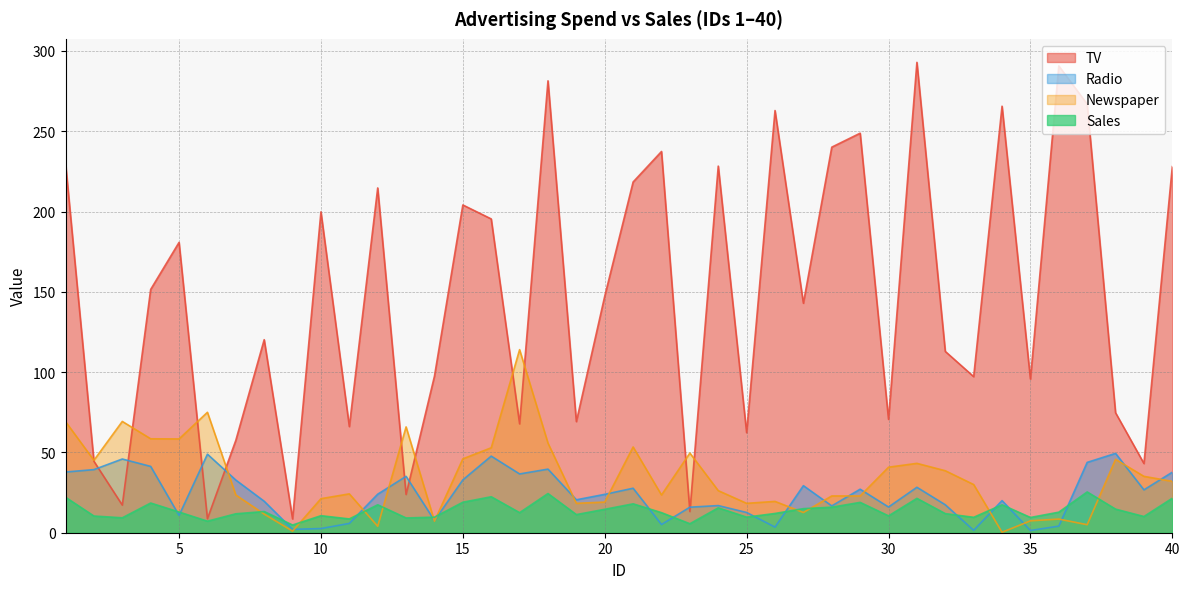

What are all the series names shown in the legend?

TV, Radio, Newspaper, Sales